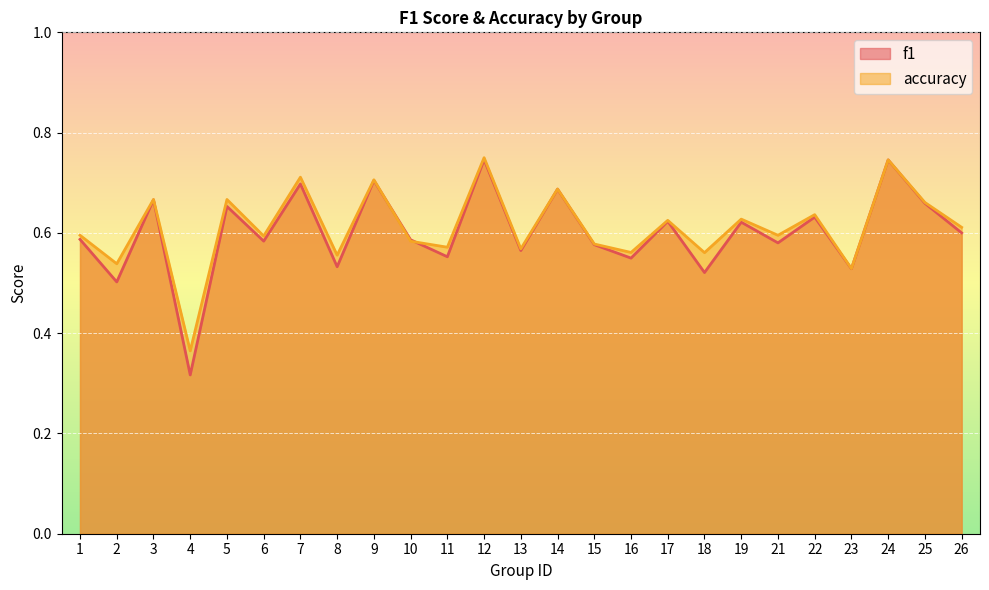

How many f1 values are between 0 and 1?

25